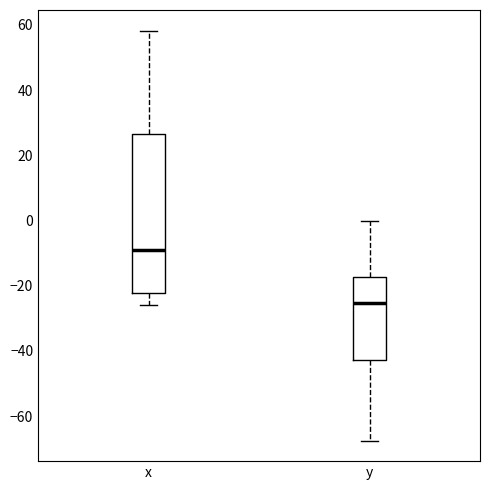

Reading left to right, read every box against the y-axis: the position of its median line, the range the box covers, and the ends of its whiskers. The values are not printed on the chart, so give them approximately, as read against the axis.

x: median -8, box -22 to 26, whiskers -26 to 58
y: median -26, box -42 to -18, whiskers -68 to 0